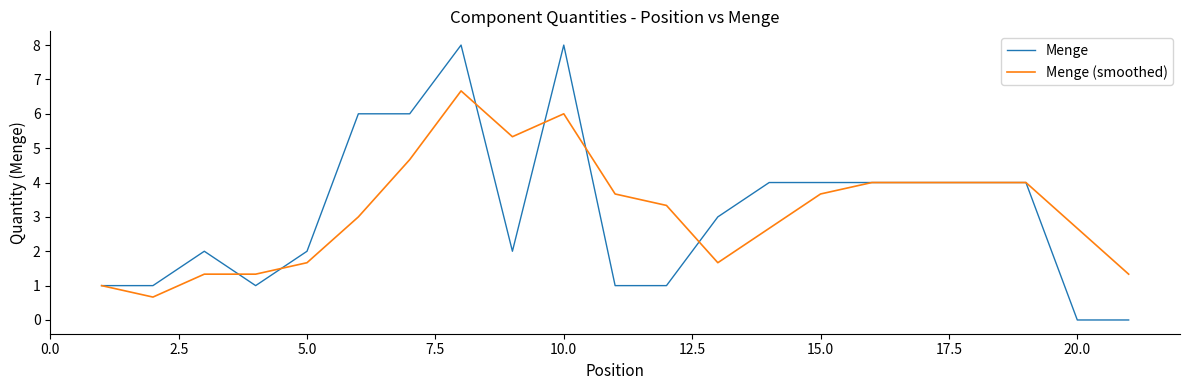

What is the maximum value for Menge (smoothed)?

6.7